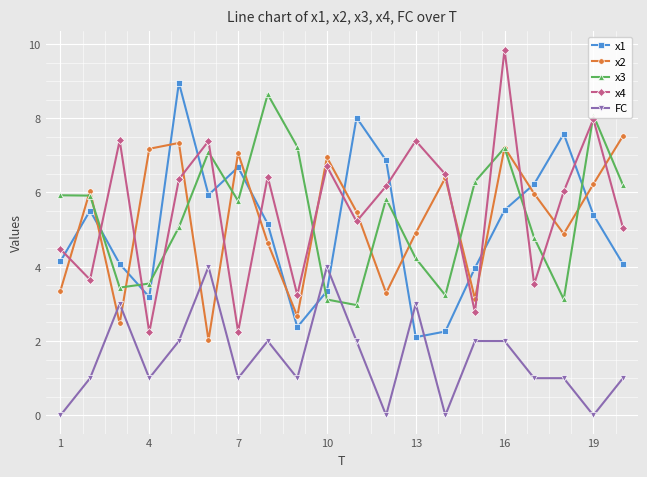

After their last crossing, which series has the higher values: x1 or x2?

x2